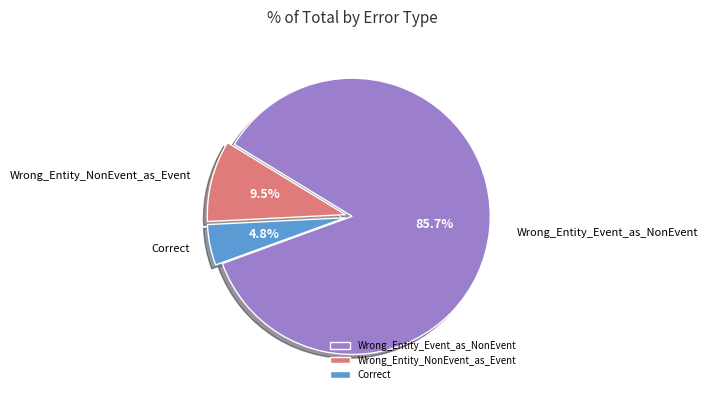

The Wrong_Entity_NonEvent_as_Event slice represents 19% of the pie. True or false?

False